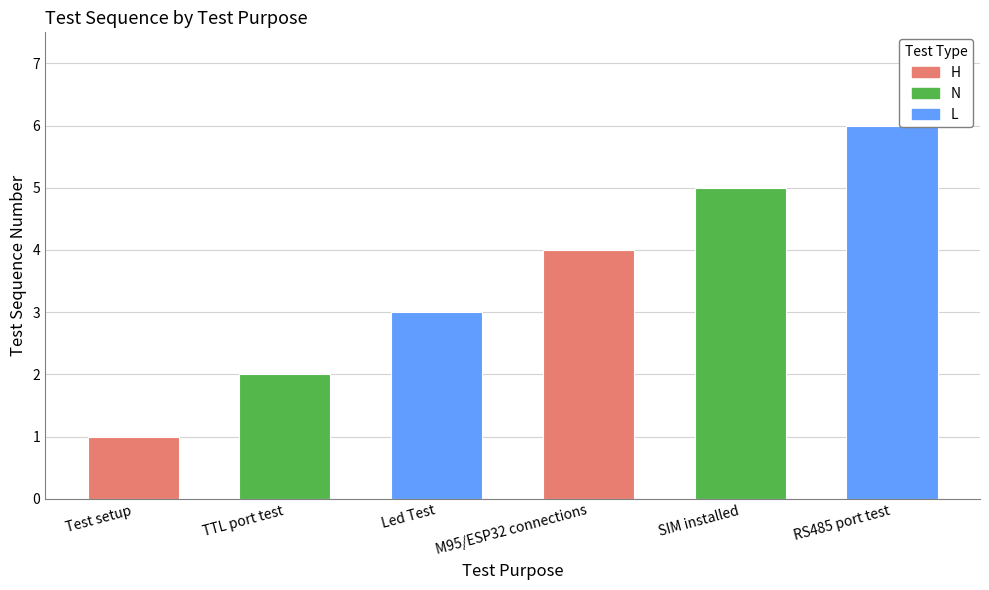

Rank the categories by value from highest to lowest.

RS485 port test, SIM installed, M95/ESP32 connections, Led Test, TTL port test, Test setup